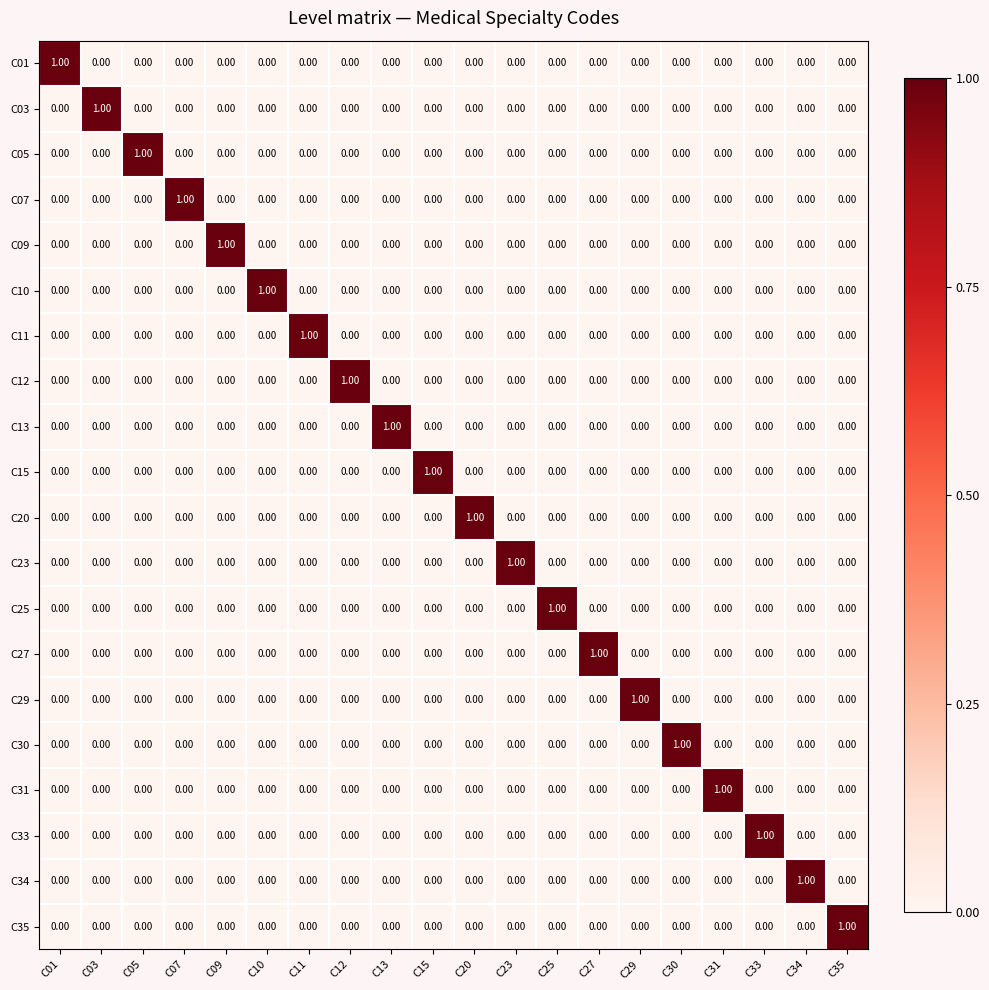

At how many categories does at least one series exceed 0?

20